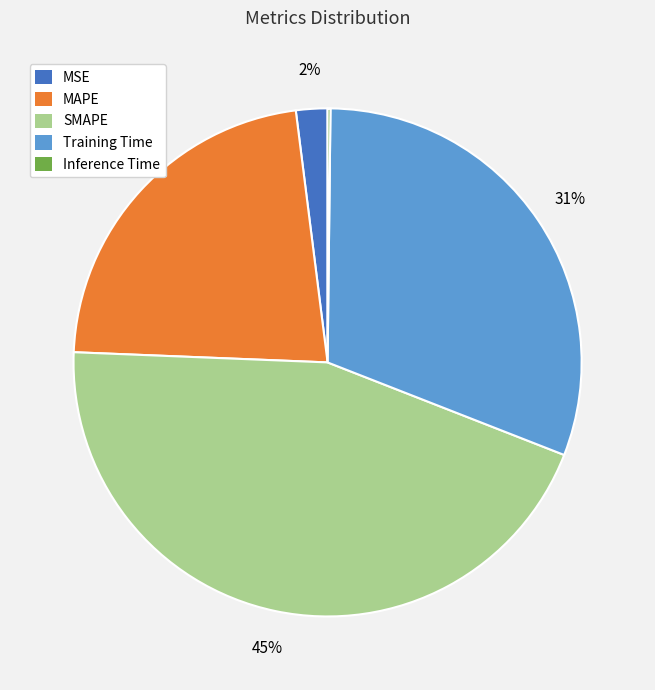

Between SMAPE and MAPE, which is larger?

SMAPE